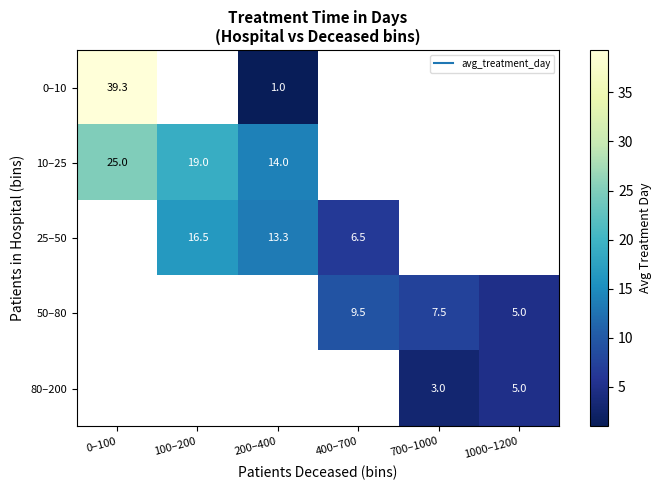

At how many categories does at least one series exceed 6?

5